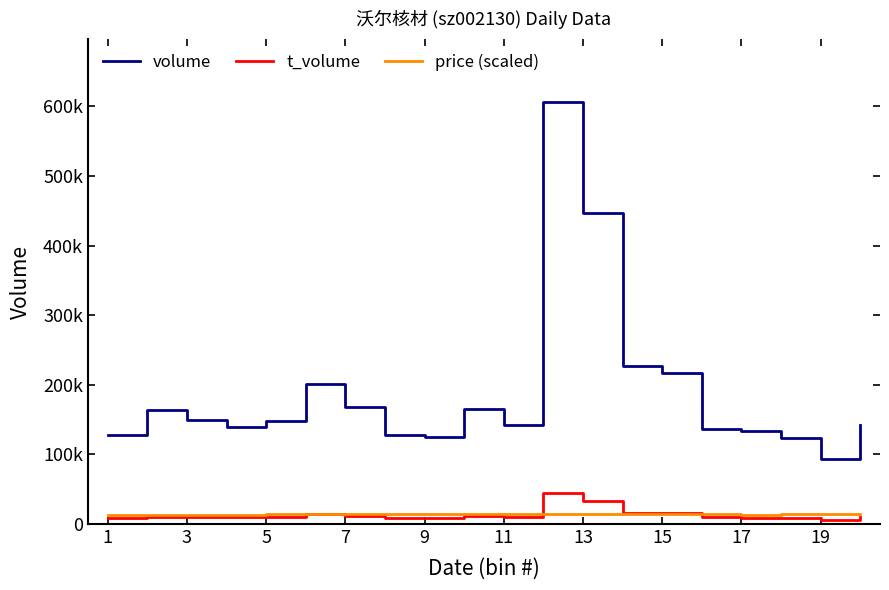

What is the highest value of the t_volume series?

43905.0